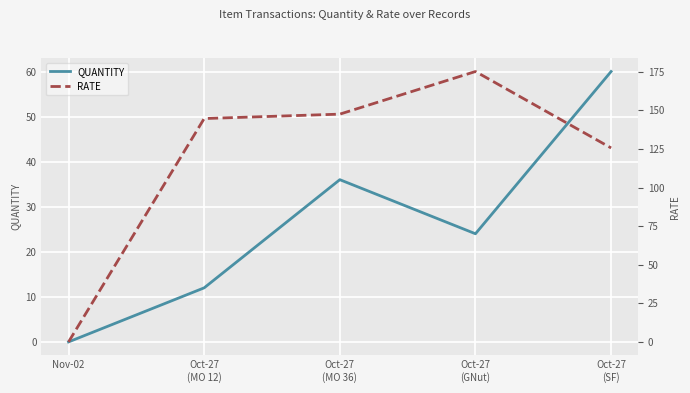

Which label corresponds to the largest value in the chart?

Oct-27
(GNut)